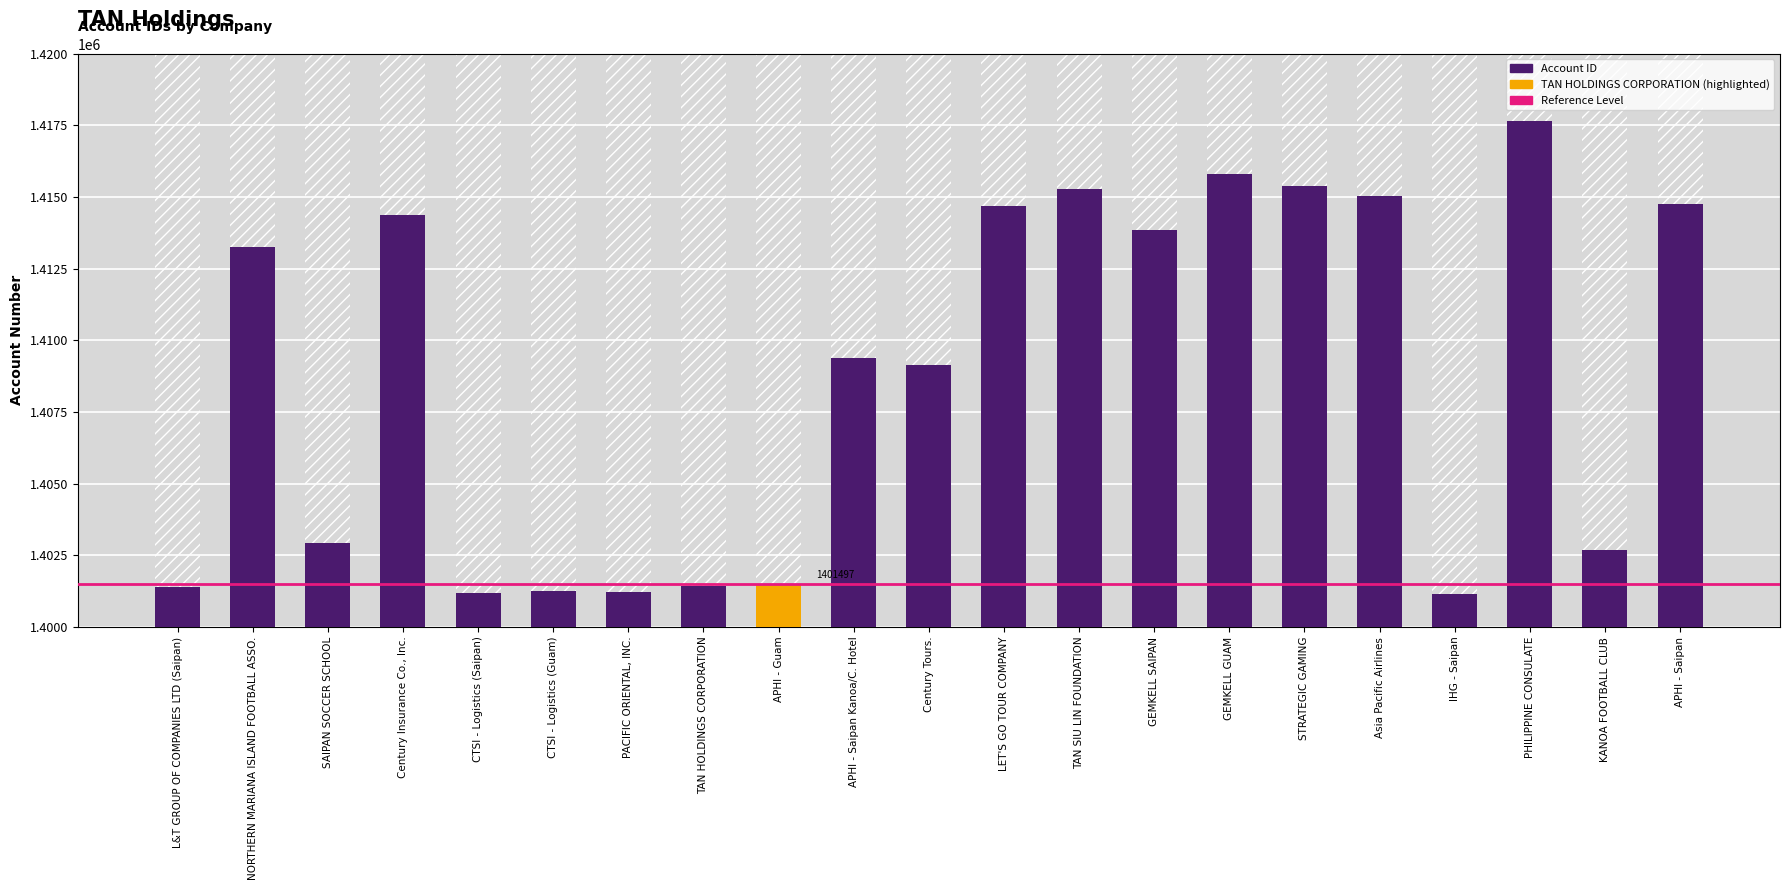

Read the value at APHI - Saipan, to the nearest 10.

1414760